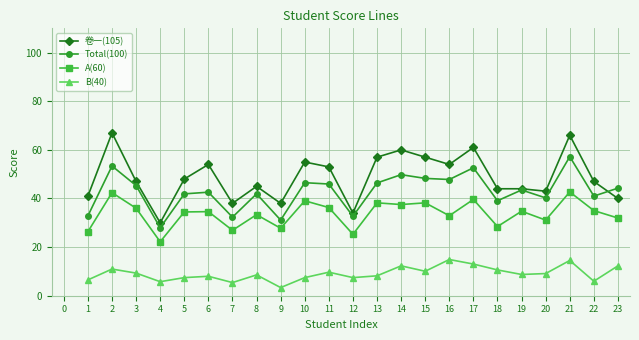

What is the difference between the second highest and second lowest values in the Total(100) series?

22.3